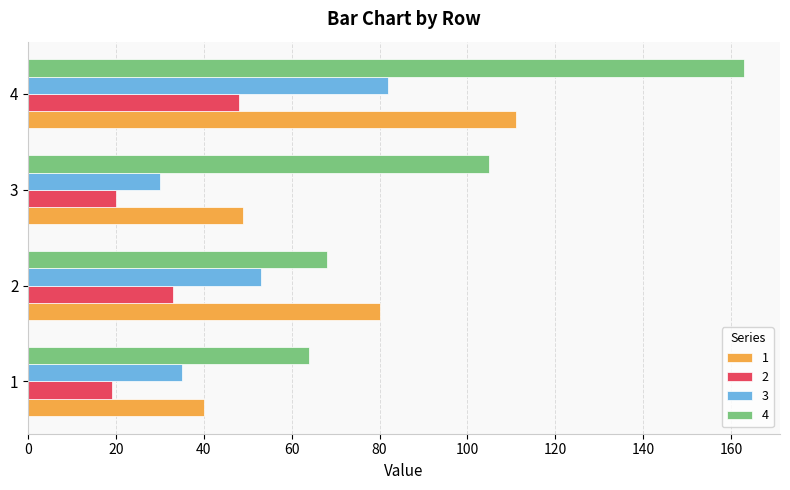

What is the spread (max minus min) of values at 3?

85